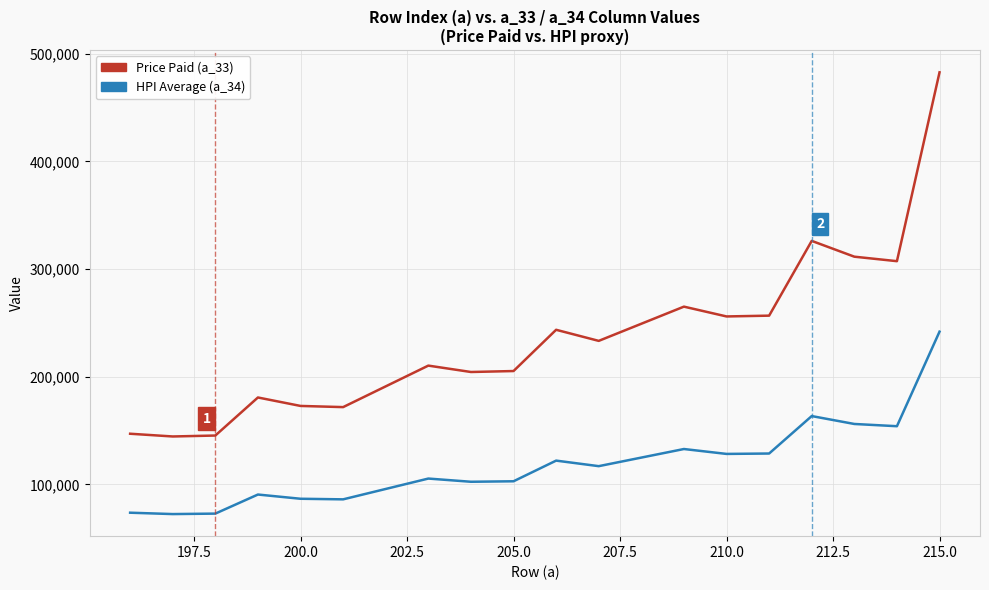

How many categories are shown in the chart?

18